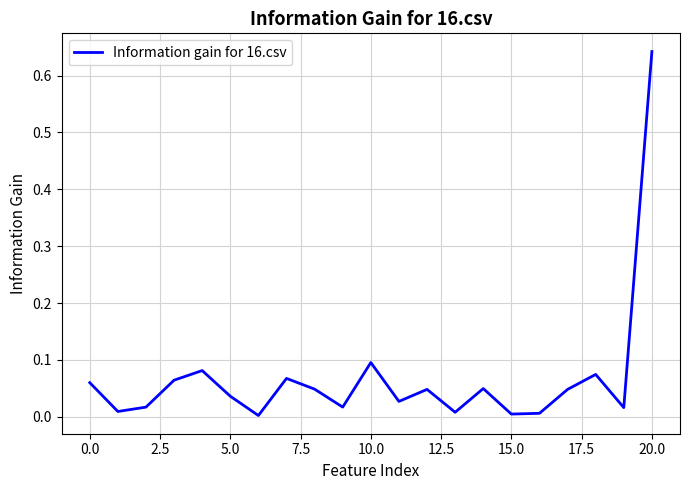

Is this an area chart (filled region under the line)?

No